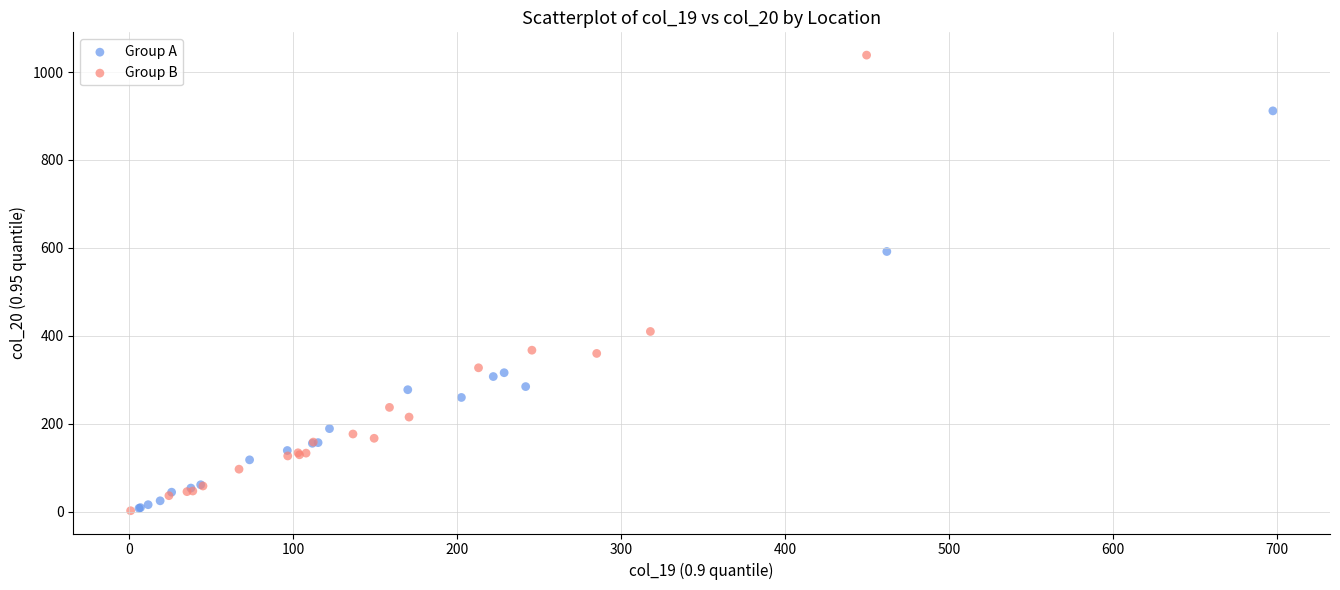

What are all the series names shown in the legend?

Group A, Group B